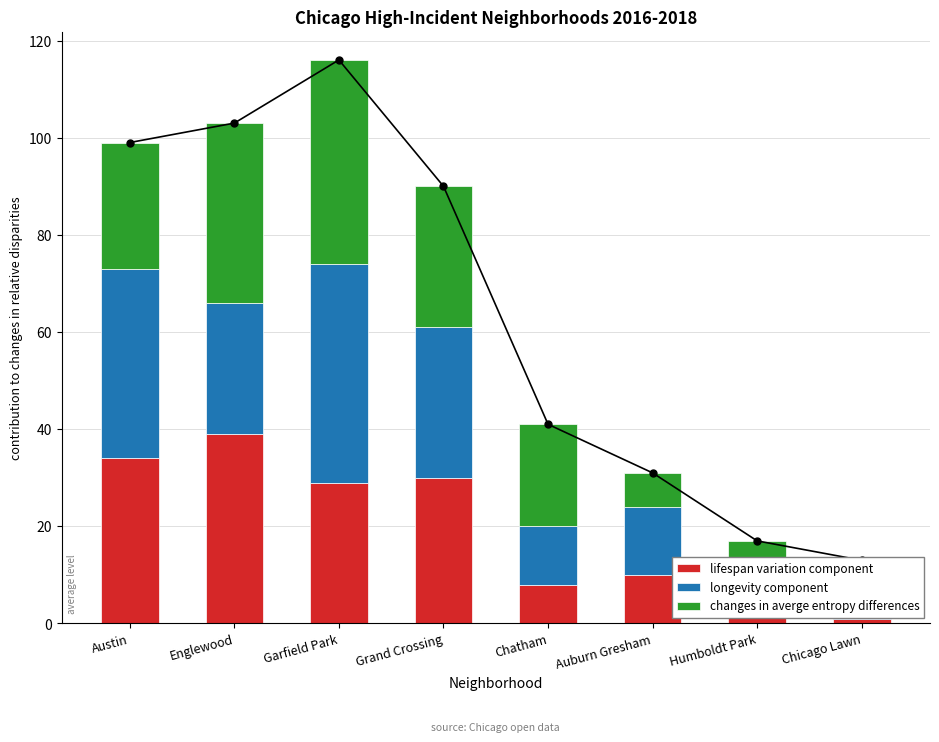

How many values in the changes in averge entropy differences series exceed 26?

3